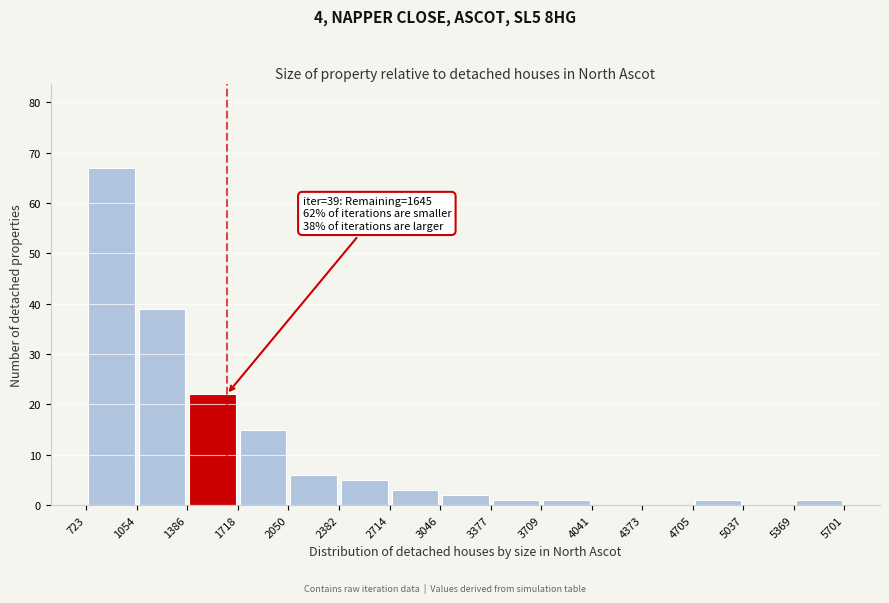

Over which range of the x-axis is the bar tallest?

723 to 1054